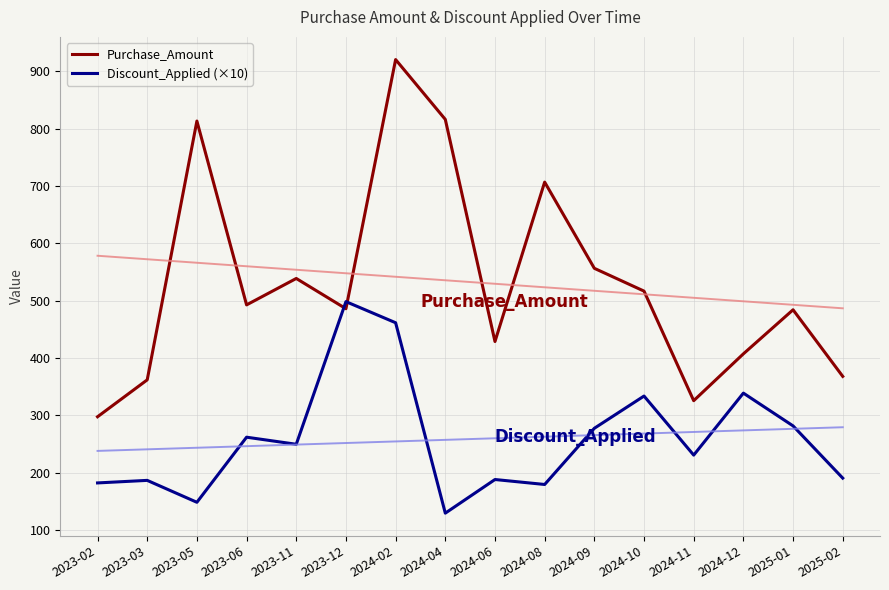

What is the value of the Discount_Applied (×10) point at the 15th from the left?

281.8